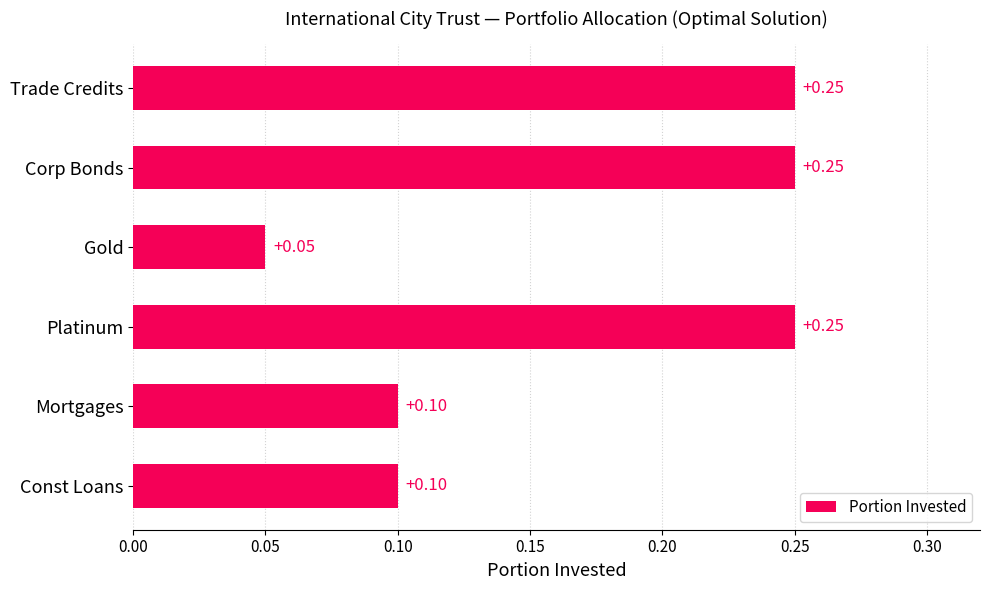

What is the smallest value displayed?

0.1